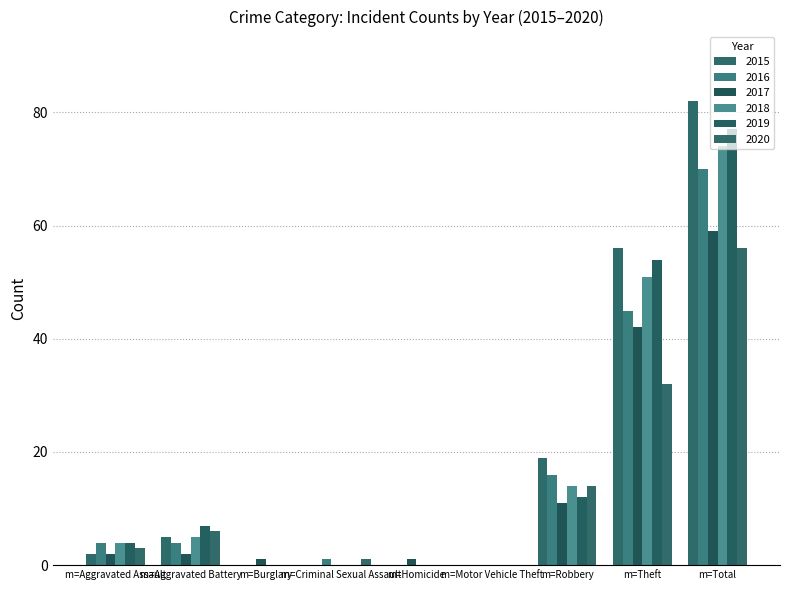

How many data points does each series have?

9